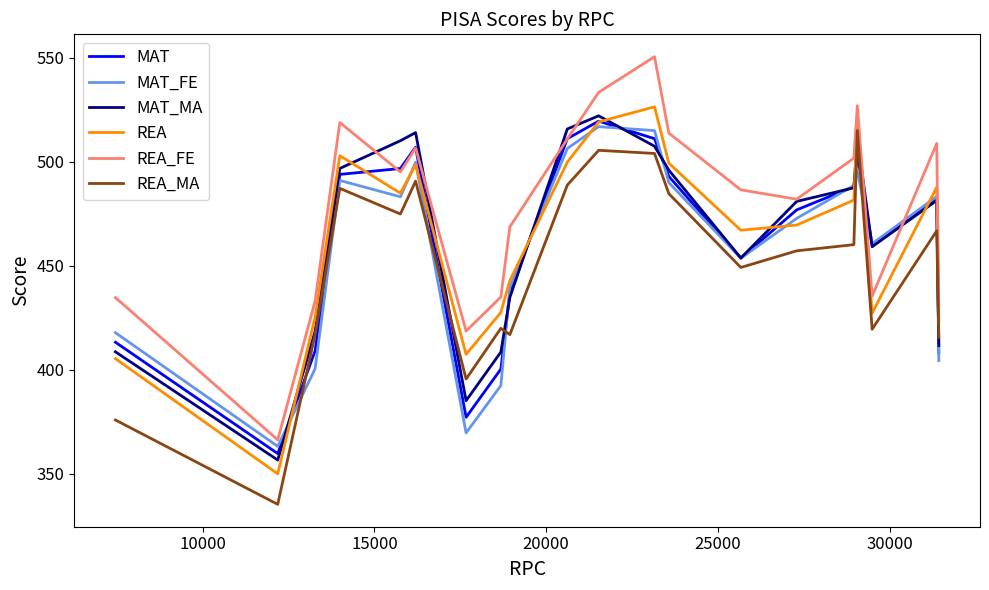

What is the minimum value shown in the chart?

335.2